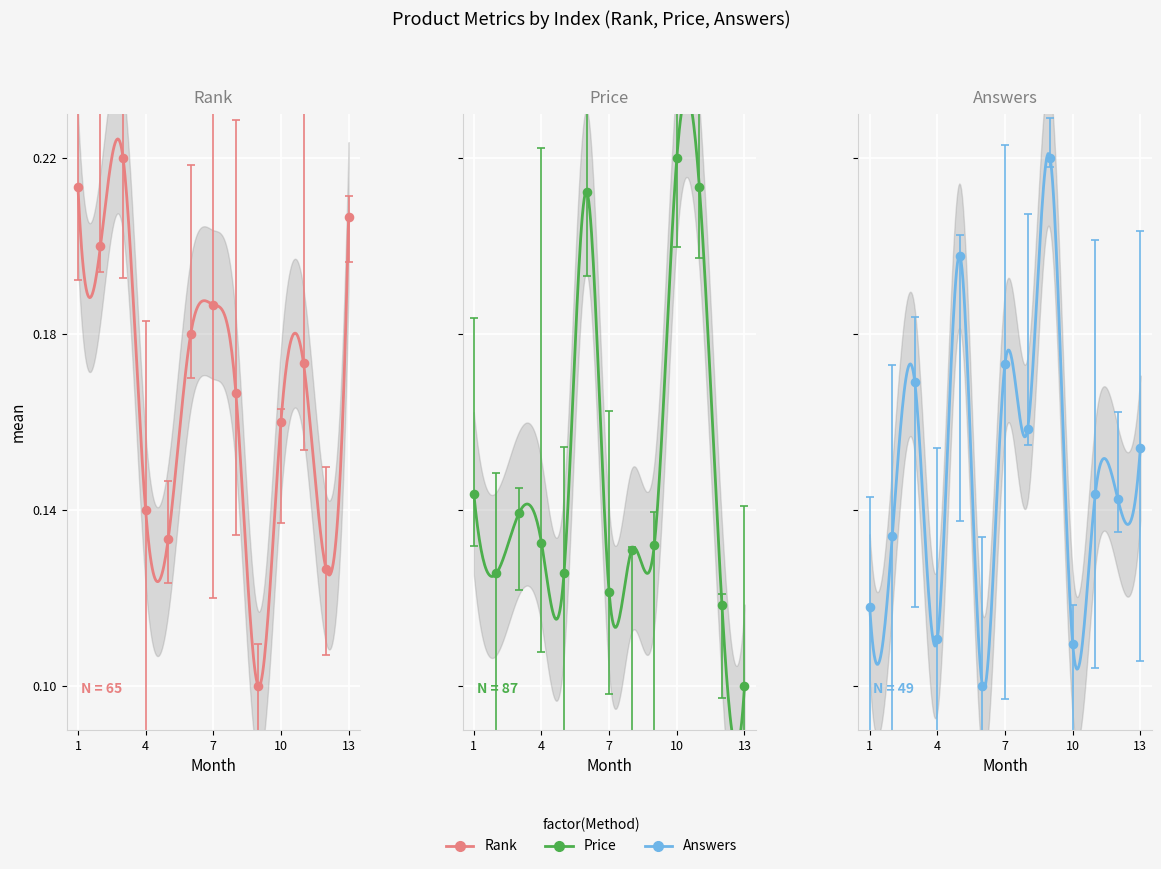

What are all the series names shown in the legend?

rank, price, answers